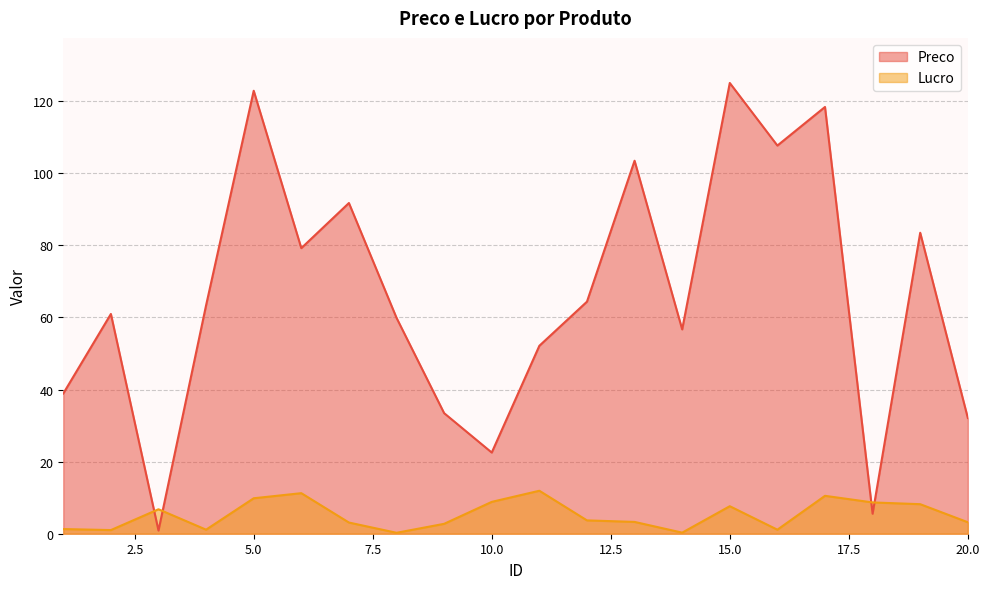

Which series has the largest total across all categories?

Preco